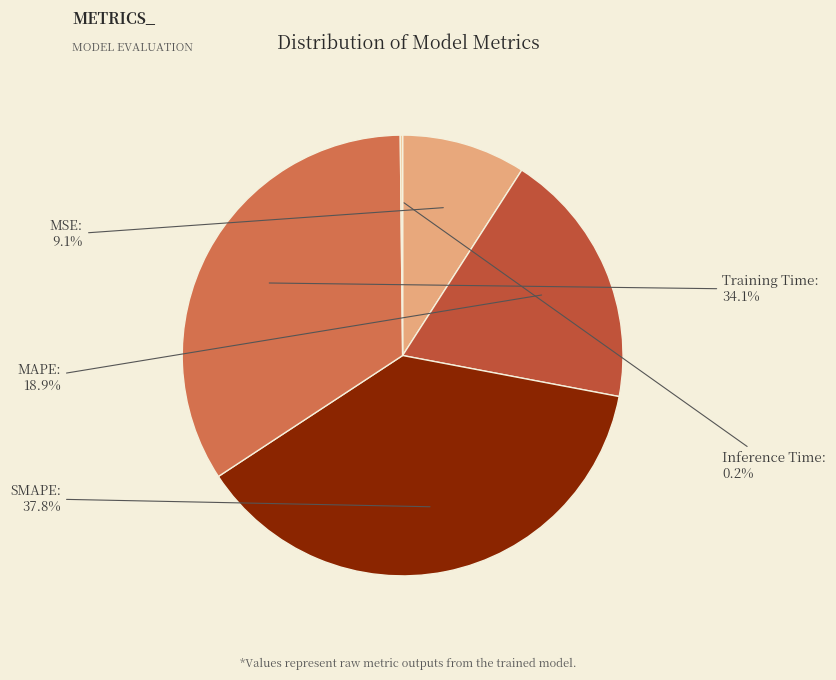

The Training Time slice represents 34% of the pie. True or false?

True